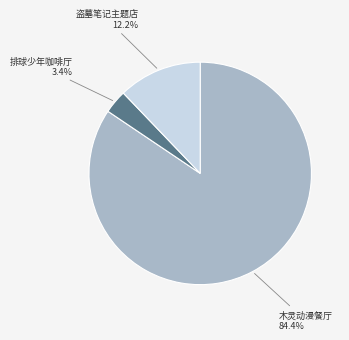

Which category has the smallest portion of the pie?

排球少年咖啡厅